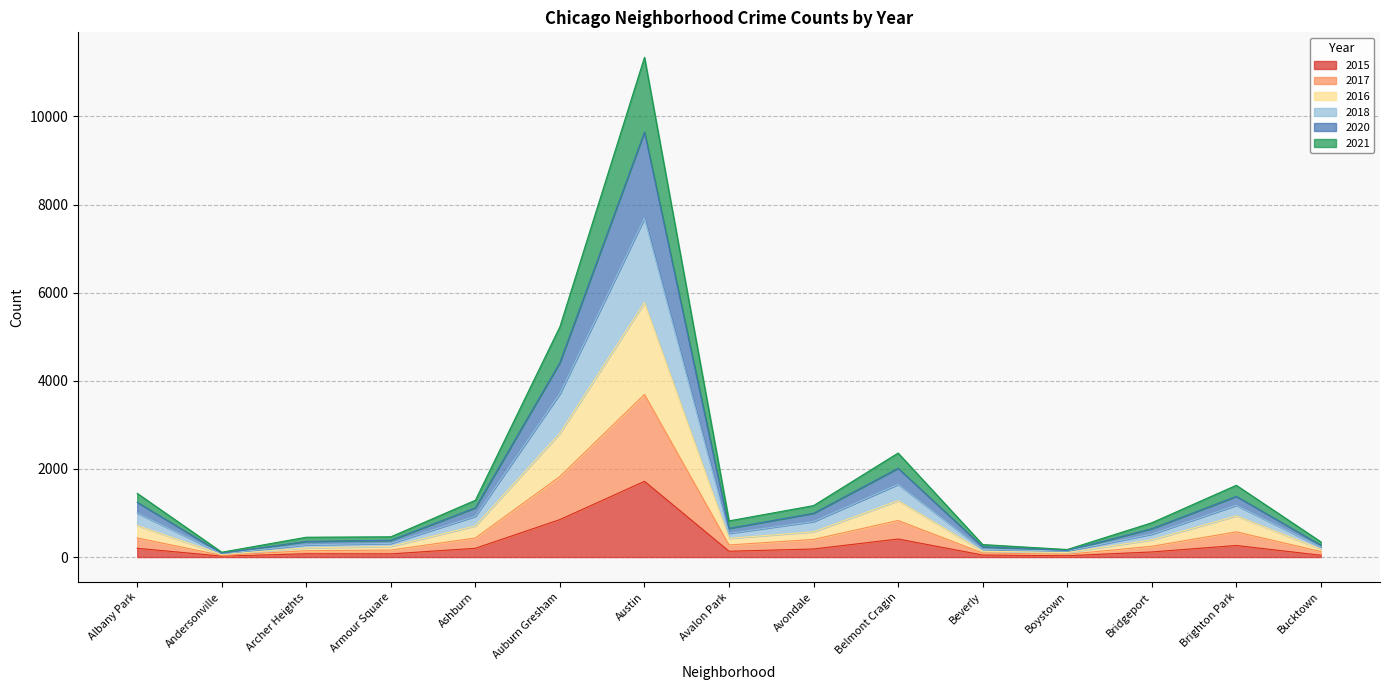

What is the smallest value displayed?

21